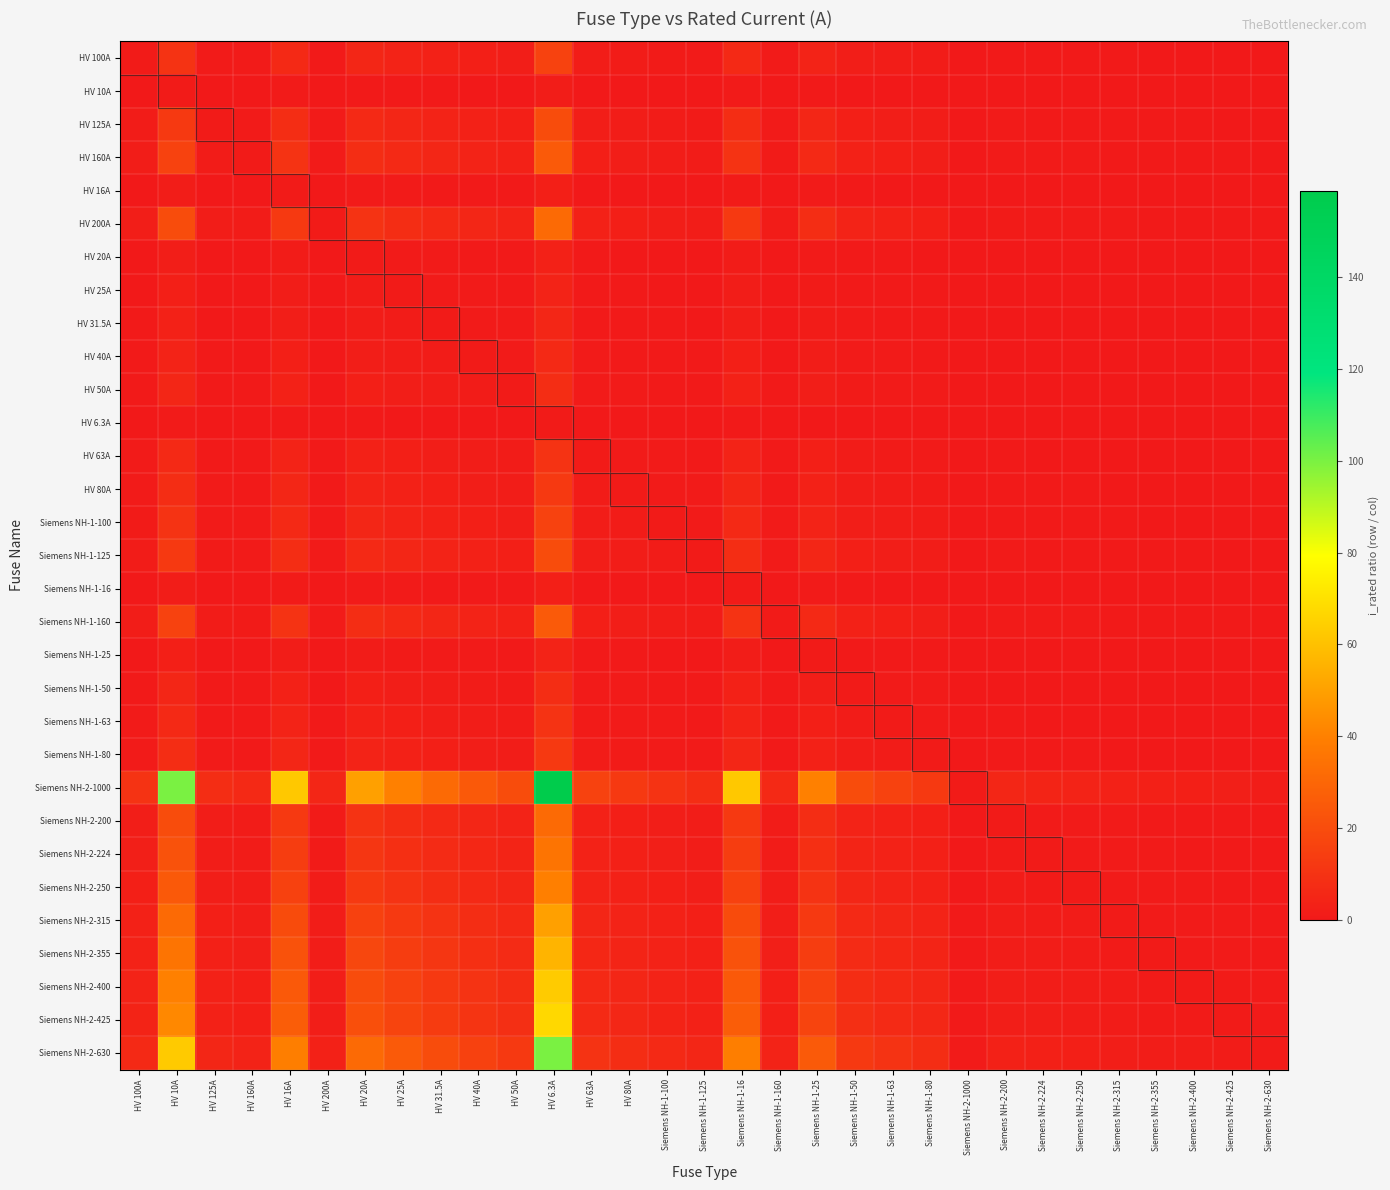

How many data points does each series have?

31